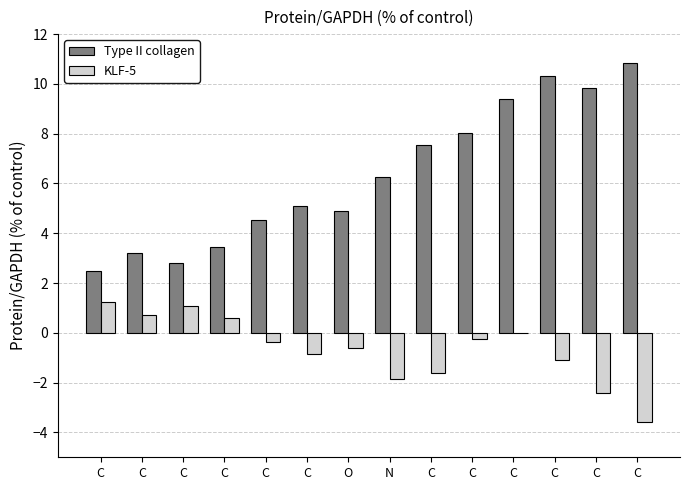

Rank the series at C from highest to lowest value.

Type II collagen, KLF-5